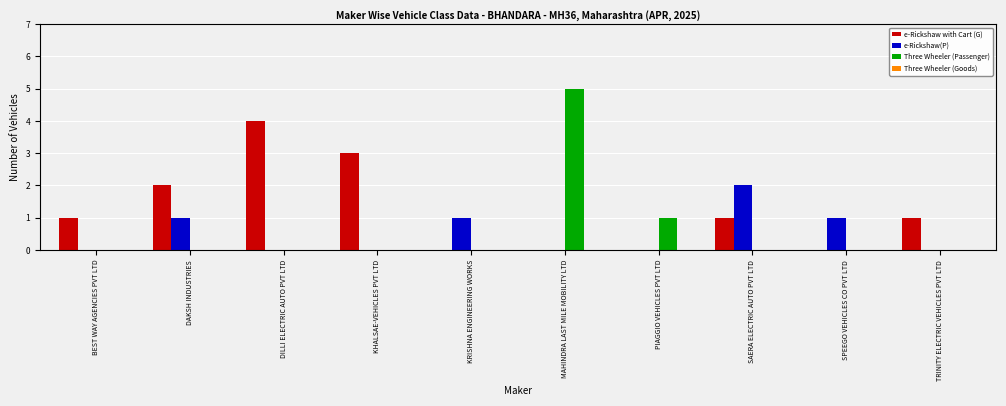

What is the total value across all series at SAERA ELECTRIC AUTO PVT LTD?

3